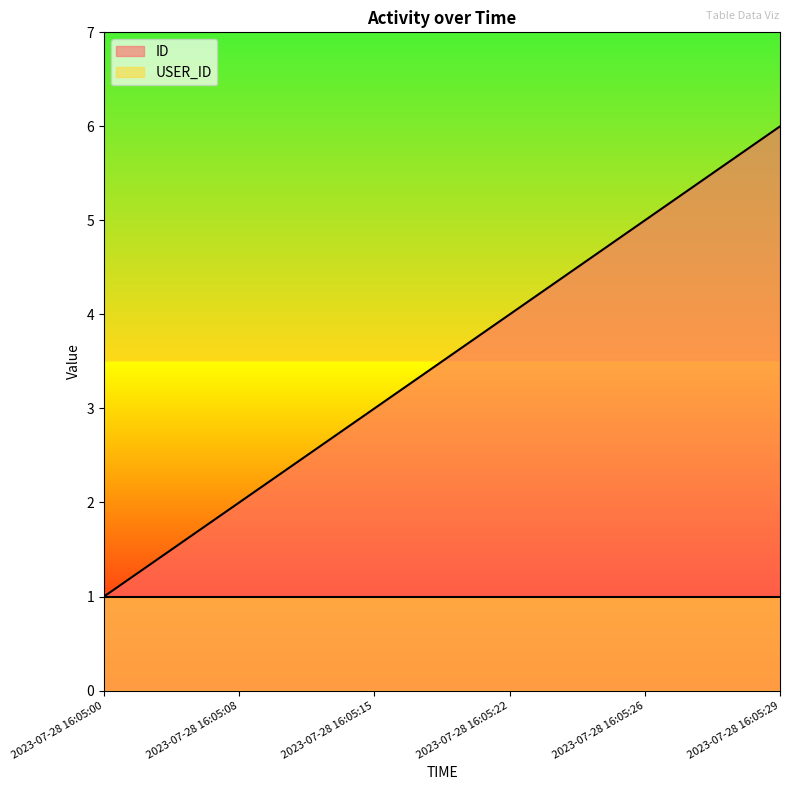

At which category does the chart reach its peak across all series?

2023-07-28 16:05:29